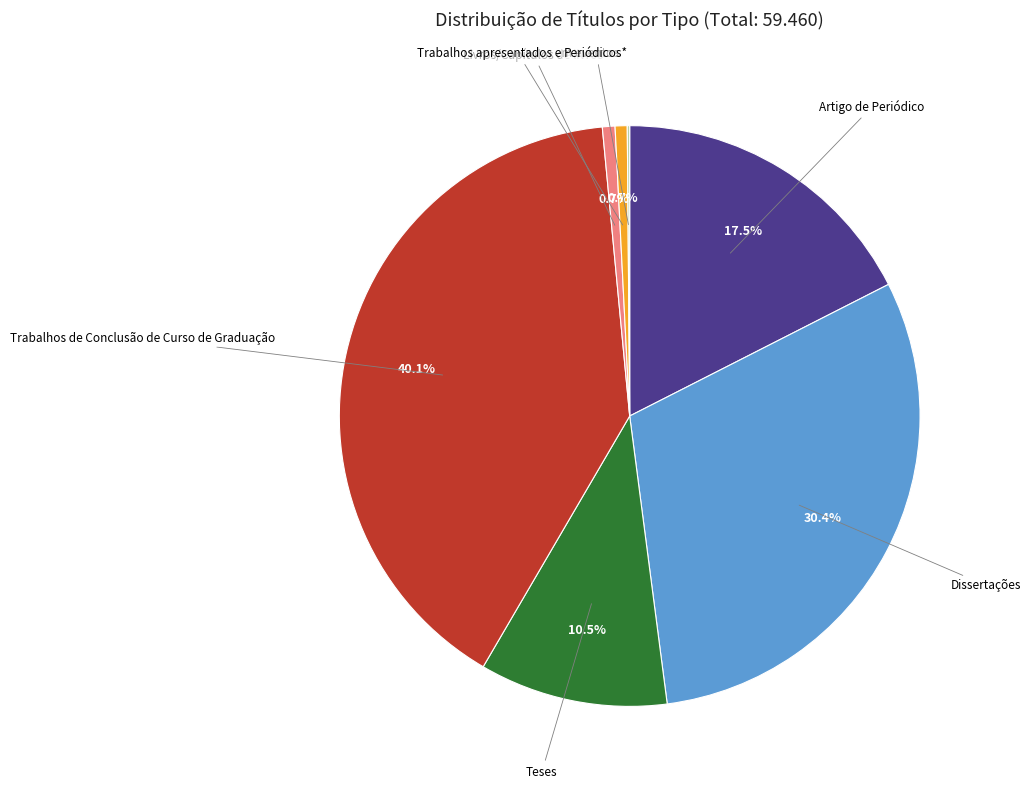

Do Dissertações and Teses together represent more than half of the pie?

No